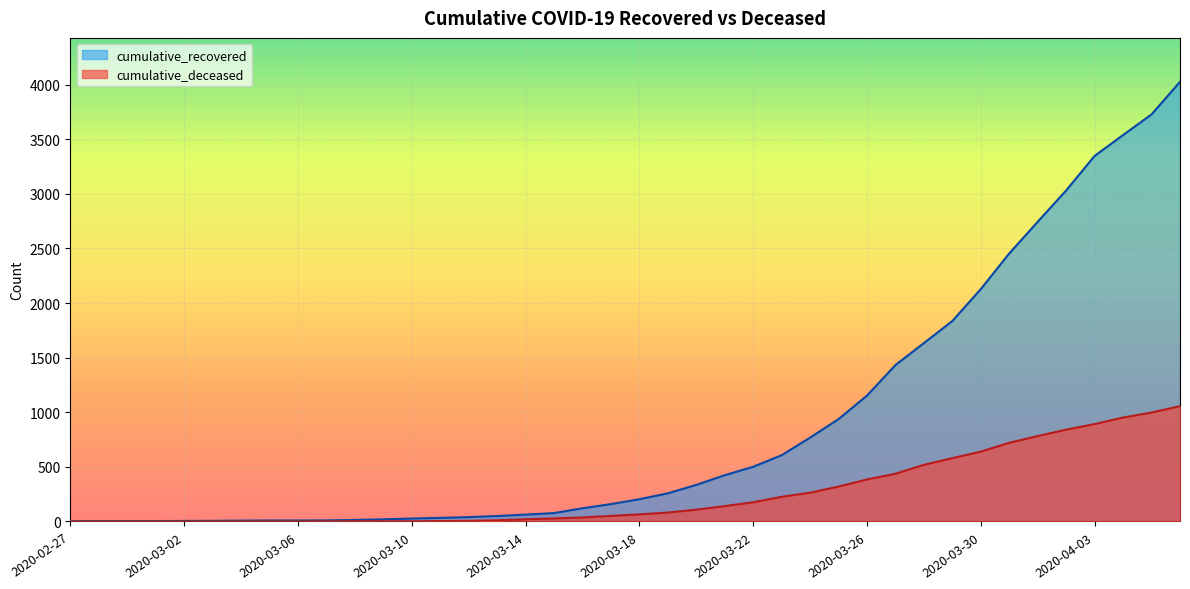

Which category has the highest value across all series?

2020-04-06